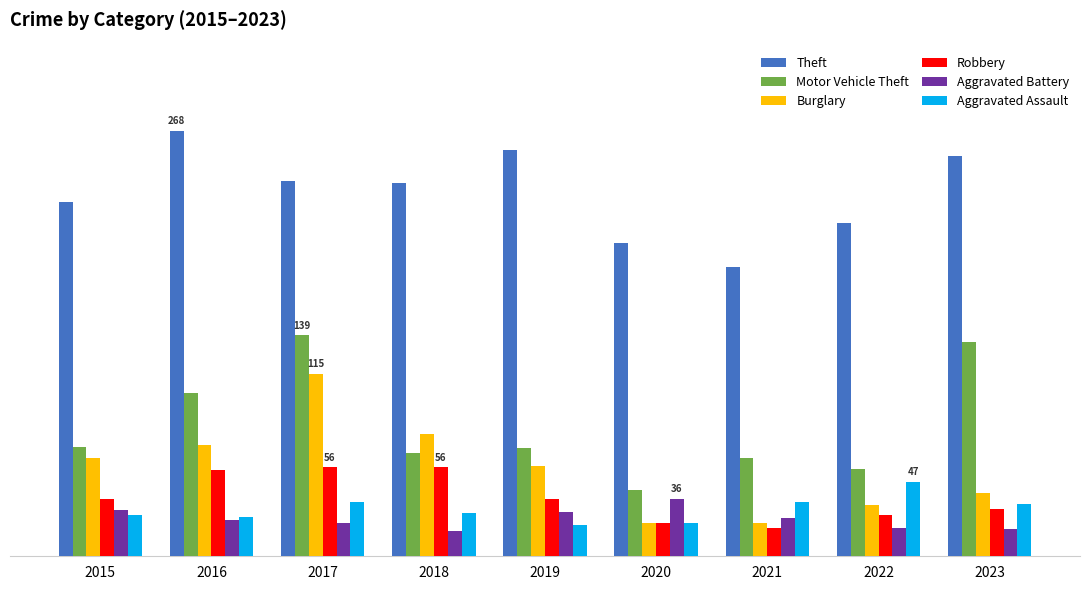

What is the average value of the Burglary series?

55